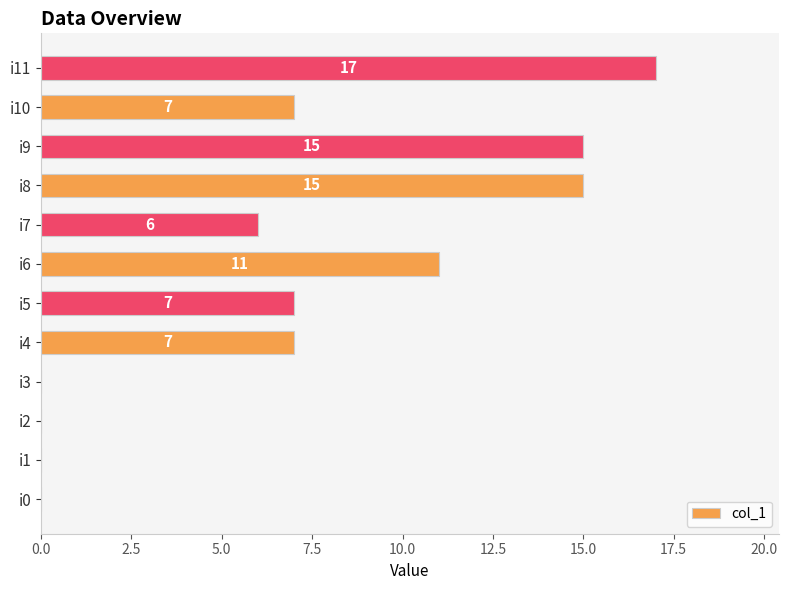

Which category has the highest value across all series?

i11